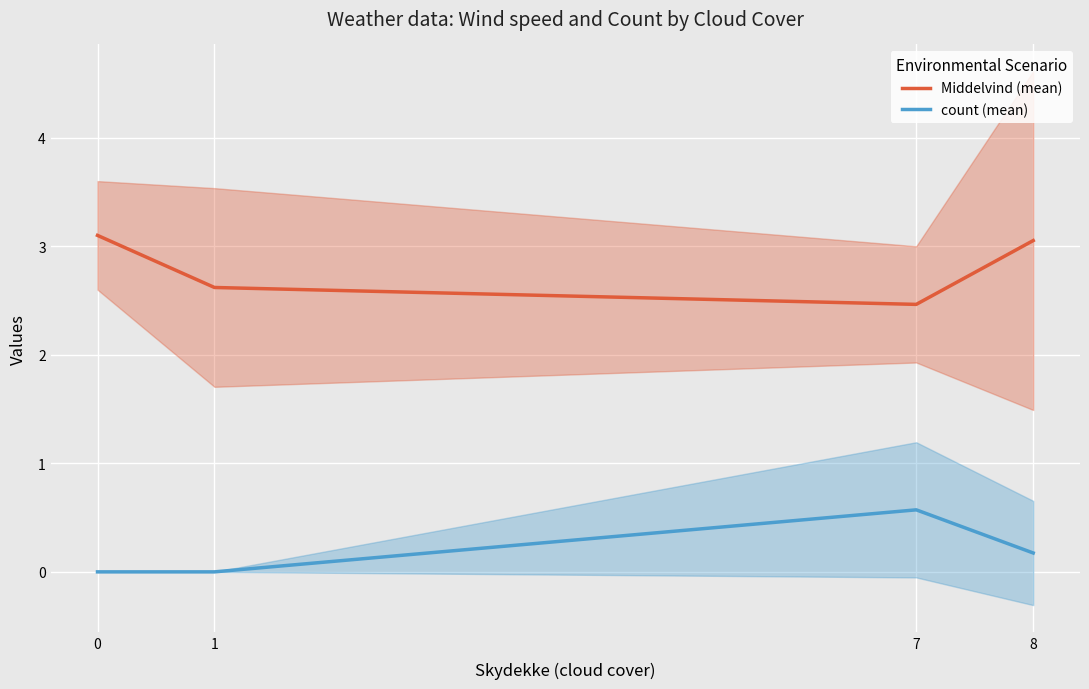

Reading right to left, what are all the values shown in this chart?

Middelvind (mean): 3.1	2.5	2.6	3.1
count (mean): 0.2	0.6	0.0	0.0